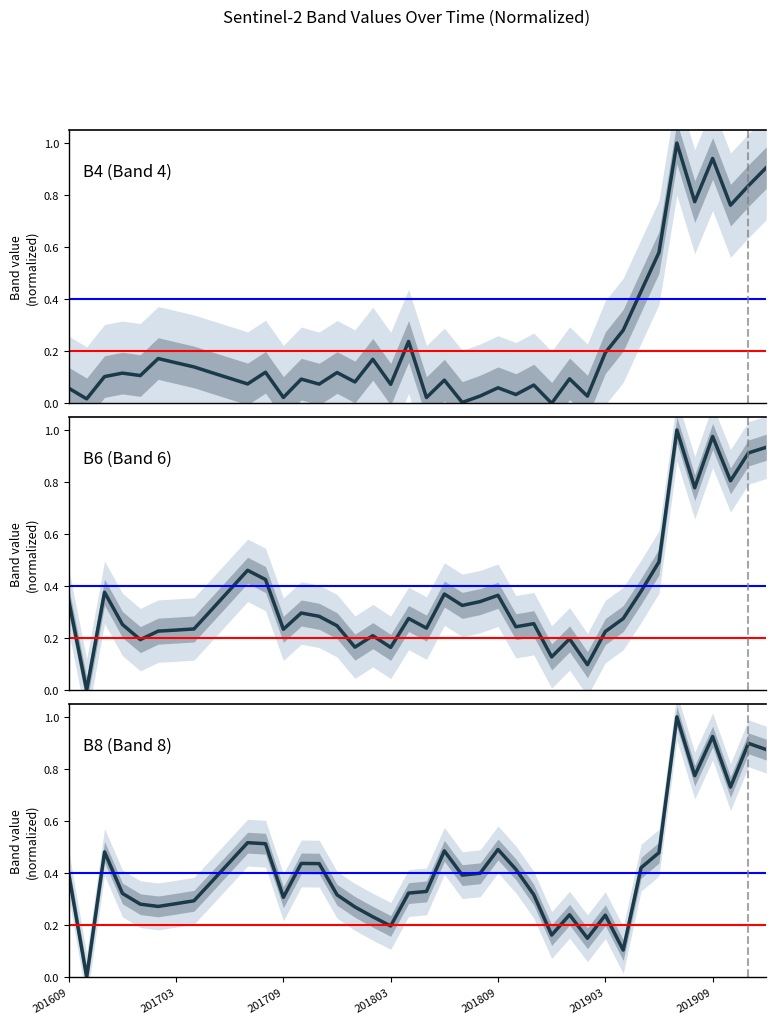

True or false: B8 (Band 8) and B4 (Band 4) cross at least once.

True